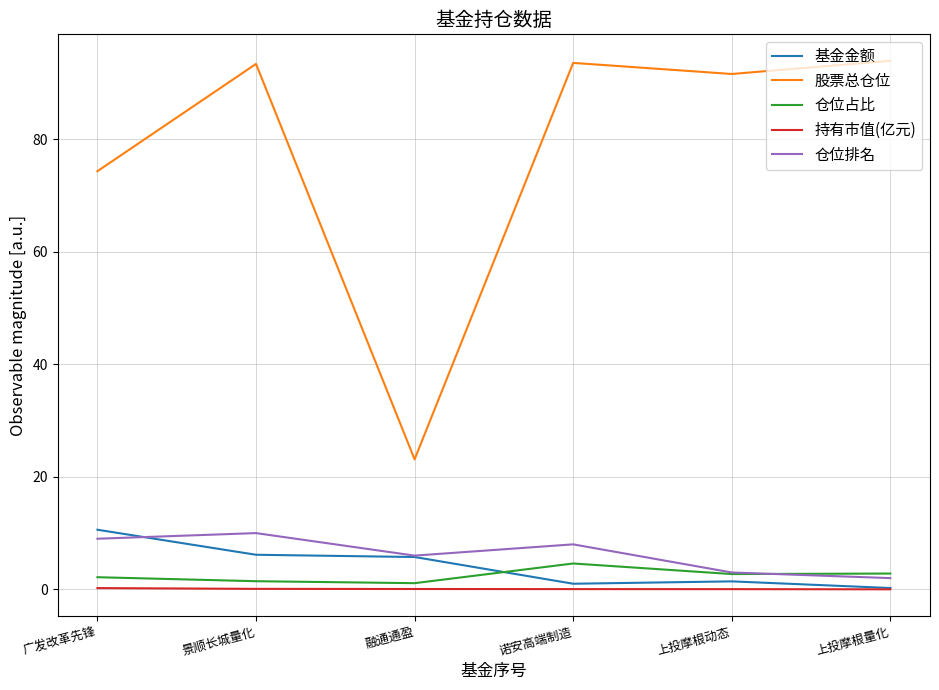

Between 景顺长城量化 and 融通通盈, which series saw the biggest shift?

股票总仓位